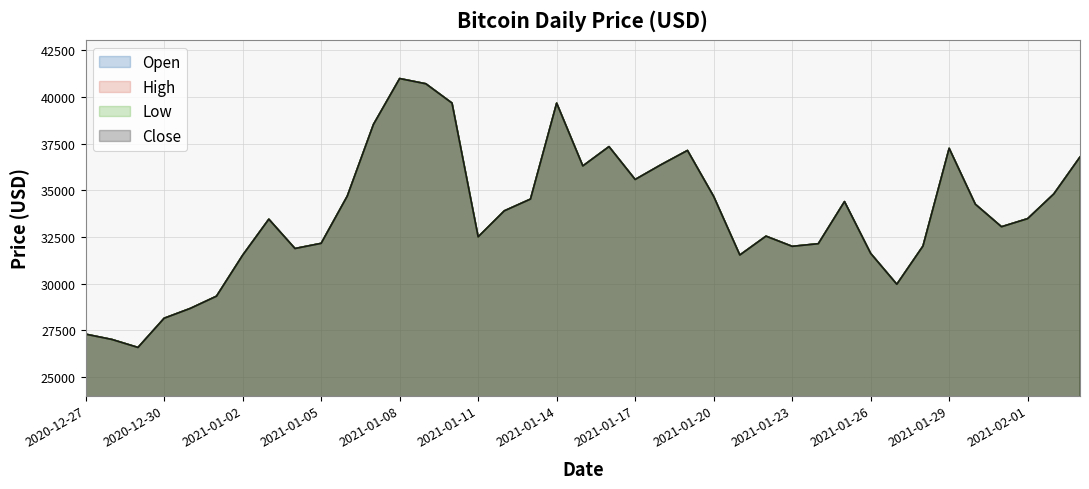

Reading left to right, extract all data points from this chart.

Open: 2020-12-27=27288.2	2020-12-28=27004.9	2020-12-29=26575.8	2020-12-30=28141.1	2020-12-31=28667.3	2021-01-01=29321.9	2021-01-02=31517.0	2021-01-03=33446.7	2021-01-04=31876.2	2021-01-05=32153.5	2021-01-06=34688.0	2021-01-07=38527.9	2021-01-08=40982.2	2021-01-09=40702.5	2021-01-10=39669.3	2021-01-11=32502.5	2021-01-12=33894.7	2021-01-13=34524.5	2021-01-14=39664.4	2021-01-15=36299.6	2021-01-16=37335.2	2021-01-17=35574.4	2021-01-18=36374.5	2021-01-19=37129.4	2021-01-20=34667.4	2021-01-21=31527.7	2021-01-22=32537.8	2021-01-23=31992.6	2021-01-24=32133.8	2021-01-25=34389.5	2021-01-26=31614.9	2021-01-27=29960.9	2021-01-28=32008.8	2021-01-29=37242.3	2021-01-30=34248.7	2021-01-31=33041.9	2021-02-01=33476.6	2021-02-02=34800.4	2021-02-03=36777.8
High: 2020-12-27=27288.2	2020-12-28=27004.9	2020-12-29=26575.8	2020-12-30=28141.1	2020-12-31=28667.3	2021-01-01=29321.9	2021-01-02=31517.0	2021-01-03=33446.7	2021-01-04=31876.2	2021-01-05=32153.5	2021-01-06=34688.0	2021-01-07=38527.9	2021-01-08=40982.2	2021-01-09=40702.5	2021-01-10=39669.3	2021-01-11=32502.5	2021-01-12=33894.7	2021-01-13=34524.5	2021-01-14=39664.4	2021-01-15=36299.6	2021-01-16=37335.2	2021-01-17=35574.4	2021-01-18=36374.5	2021-01-19=37129.4	2021-01-20=34667.4	2021-01-21=31527.7	2021-01-22=32537.8	2021-01-23=31992.6	2021-01-24=32133.8	2021-01-25=34389.5	2021-01-26=31614.9	2021-01-27=29960.9	2021-01-28=32008.8	2021-01-29=37242.3	2021-01-30=34248.7	2021-01-31=33041.9	2021-02-01=33476.6	2021-02-02=34800.4	2021-02-03=36777.8
Low: 2020-12-27=27288.2	2020-12-28=27004.9	2020-12-29=26575.8	2020-12-30=28141.1	2020-12-31=28667.3	2021-01-01=29321.9	2021-01-02=31517.0	2021-01-03=33446.7	2021-01-04=31876.2	2021-01-05=32153.5	2021-01-06=34688.0	2021-01-07=38527.9	2021-01-08=40982.2	2021-01-09=40702.5	2021-01-10=39669.3	2021-01-11=32502.5	2021-01-12=33894.7	2021-01-13=34524.5	2021-01-14=39664.4	2021-01-15=36299.6	2021-01-16=37335.2	2021-01-17=35574.4	2021-01-18=36374.5	2021-01-19=37129.4	2021-01-20=34667.4	2021-01-21=31527.7	2021-01-22=32537.8	2021-01-23=31992.6	2021-01-24=32133.8	2021-01-25=34389.5	2021-01-26=31614.9	2021-01-27=29960.9	2021-01-28=32008.8	2021-01-29=37242.3	2021-01-30=34248.7	2021-01-31=33041.9	2021-02-01=33476.6	2021-02-02=34800.4	2021-02-03=36777.8
Close: 2020-12-27=27288.2	2020-12-28=27004.9	2020-12-29=26575.8	2020-12-30=28141.1	2020-12-31=28667.3	2021-01-01=29321.9	2021-01-02=31517.0	2021-01-03=33446.7	2021-01-04=31876.2	2021-01-05=32153.5	2021-01-06=34688.0	2021-01-07=38527.9	2021-01-08=40982.2	2021-01-09=40702.5	2021-01-10=39669.3	2021-01-11=32502.5	2021-01-12=33894.7	2021-01-13=34524.5	2021-01-14=39664.4	2021-01-15=36299.6	2021-01-16=37335.2	2021-01-17=35574.4	2021-01-18=36374.5	2021-01-19=37129.4	2021-01-20=34667.4	2021-01-21=31527.7	2021-01-22=32537.8	2021-01-23=31992.6	2021-01-24=32133.8	2021-01-25=34389.5	2021-01-26=31614.9	2021-01-27=29960.9	2021-01-28=32008.8	2021-01-29=37242.3	2021-01-30=34248.7	2021-01-31=33041.9	2021-02-01=33476.6	2021-02-02=34800.4	2021-02-03=36777.8